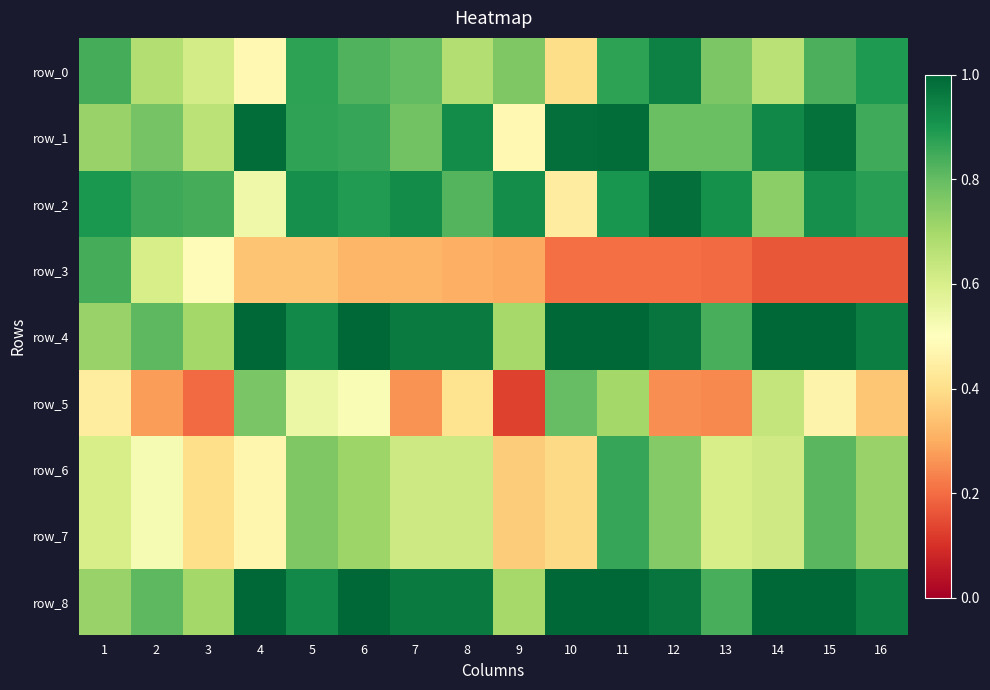

At 1, list the series in order from largest to smallest.

row_2, row_0, row_3, row_1, row_4, row_8, row_6, row_7, row_5